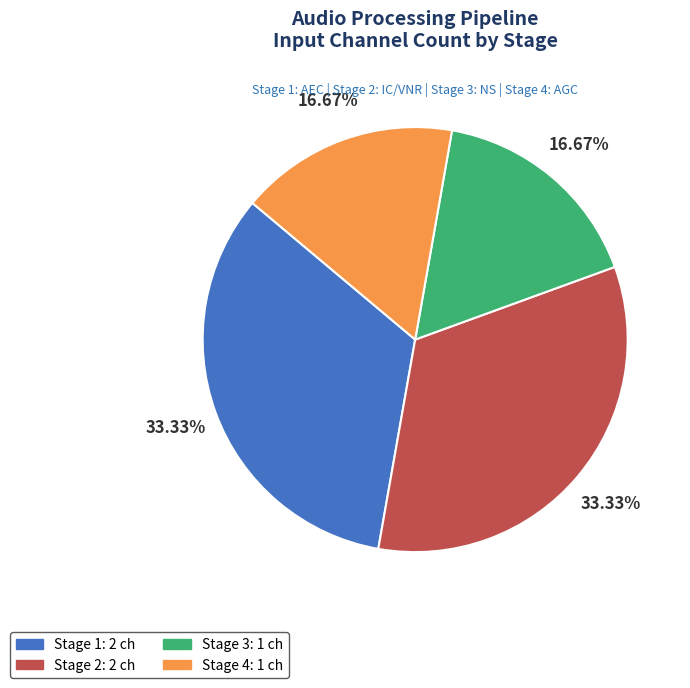

Between Stage 1 and Stage 3, which is larger?

Stage 1